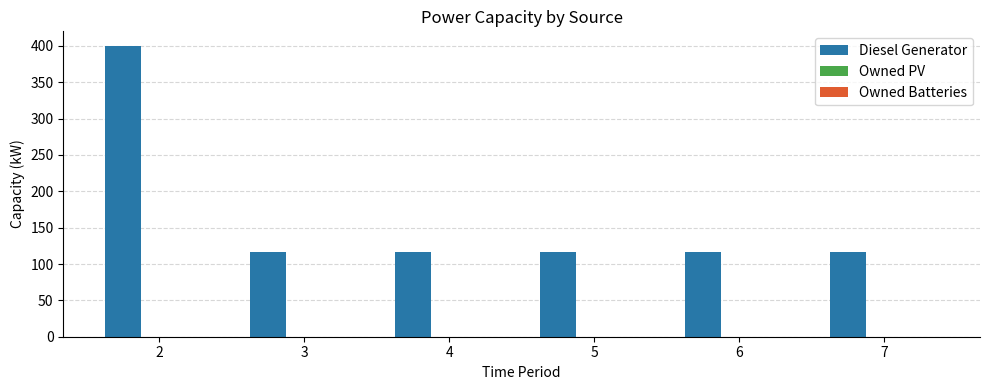

Which category has the highest value across all series?

2